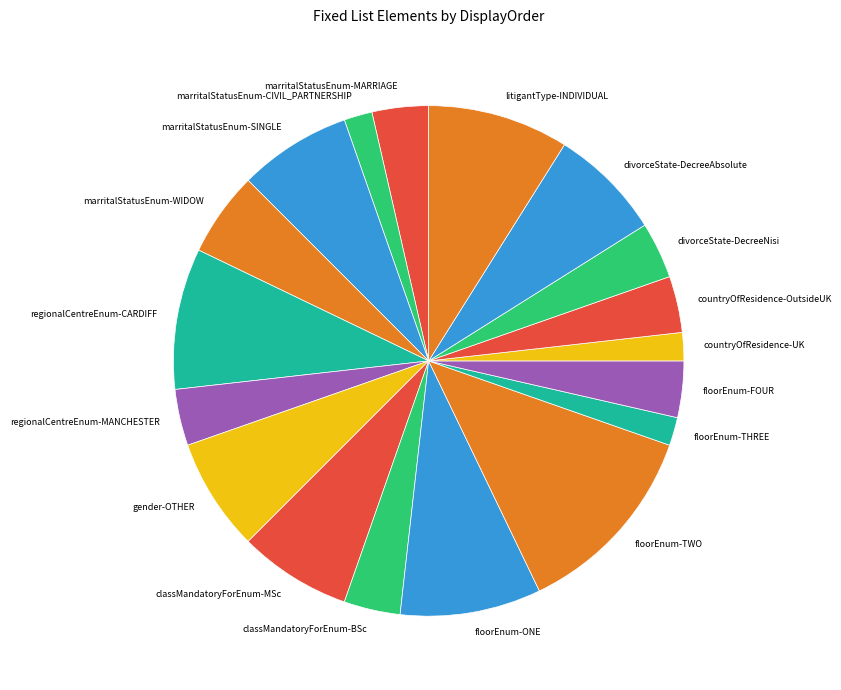

Is floorEnum-ONE the majority of the pie?

No